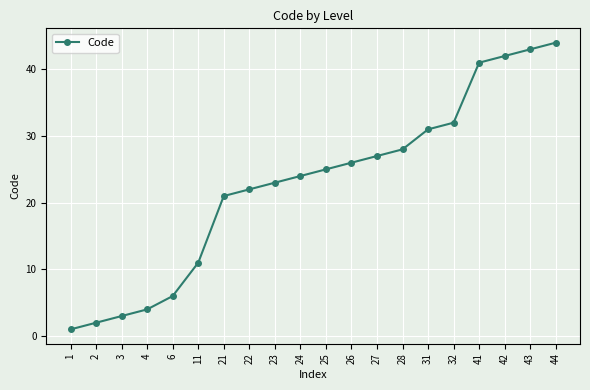

Rank the categories by value from lowest to highest.

1, 2, 3, 4, 6, 11, 21, 22, 23, 24, 25, 26, 27, 28, 31, 32, 41, 42, 43, 44